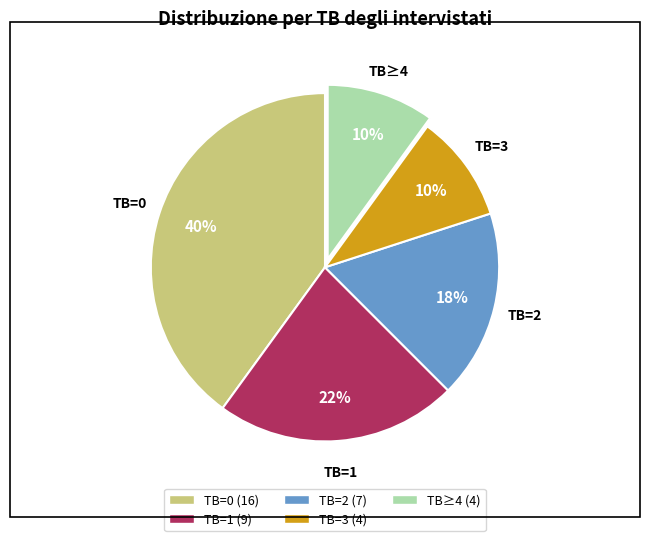

To the nearest percent, what is the average slice percentage?

20%